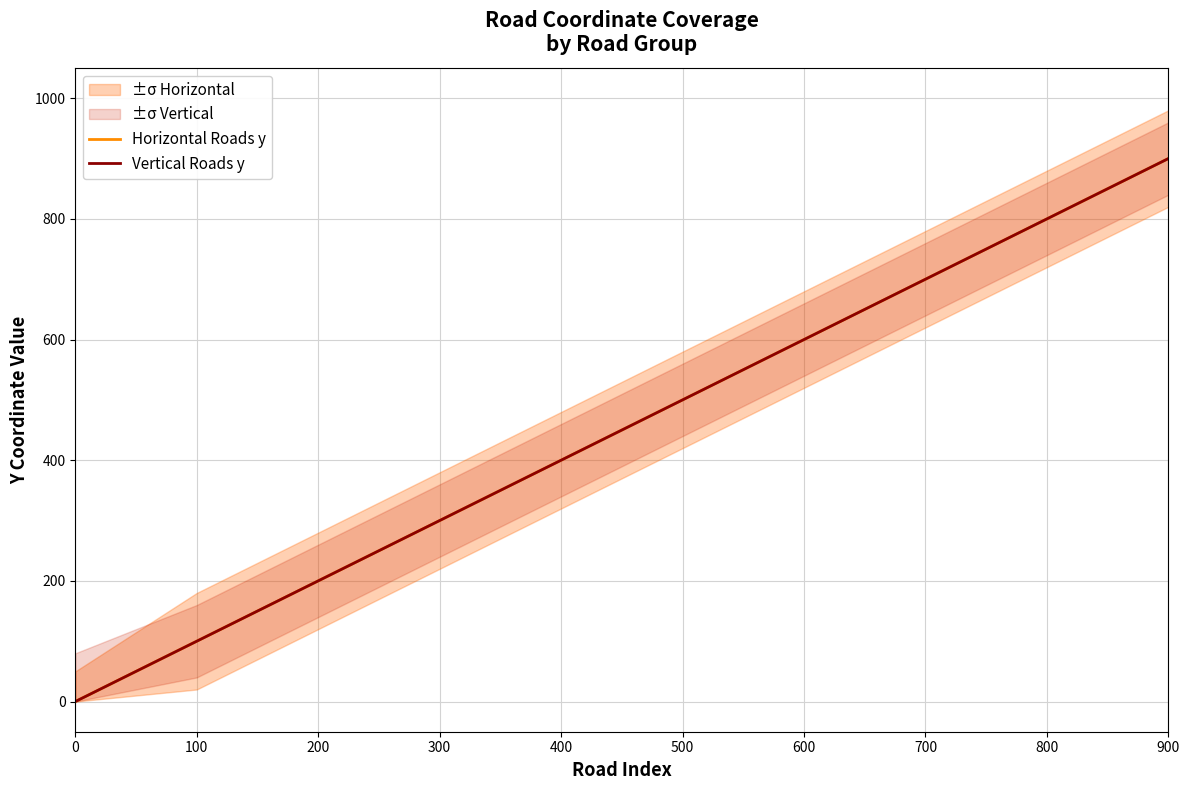

Read the Horizontal Roads y value at 600, to the nearest 10.

600